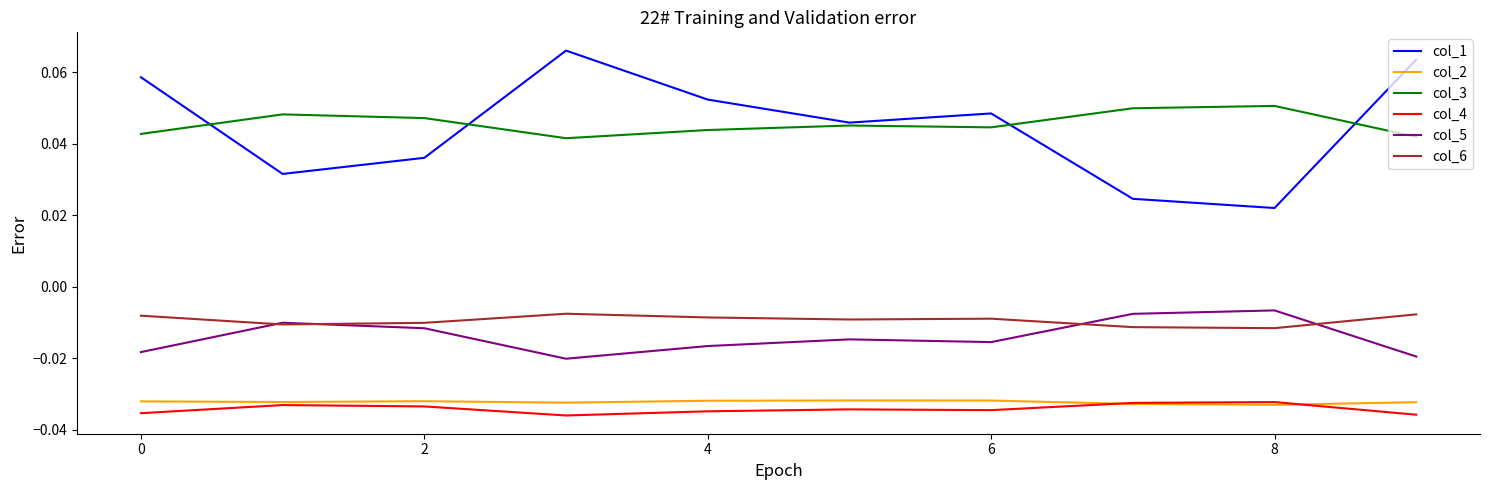

True or false: col_5 and col_2 intersect in this chart.

False